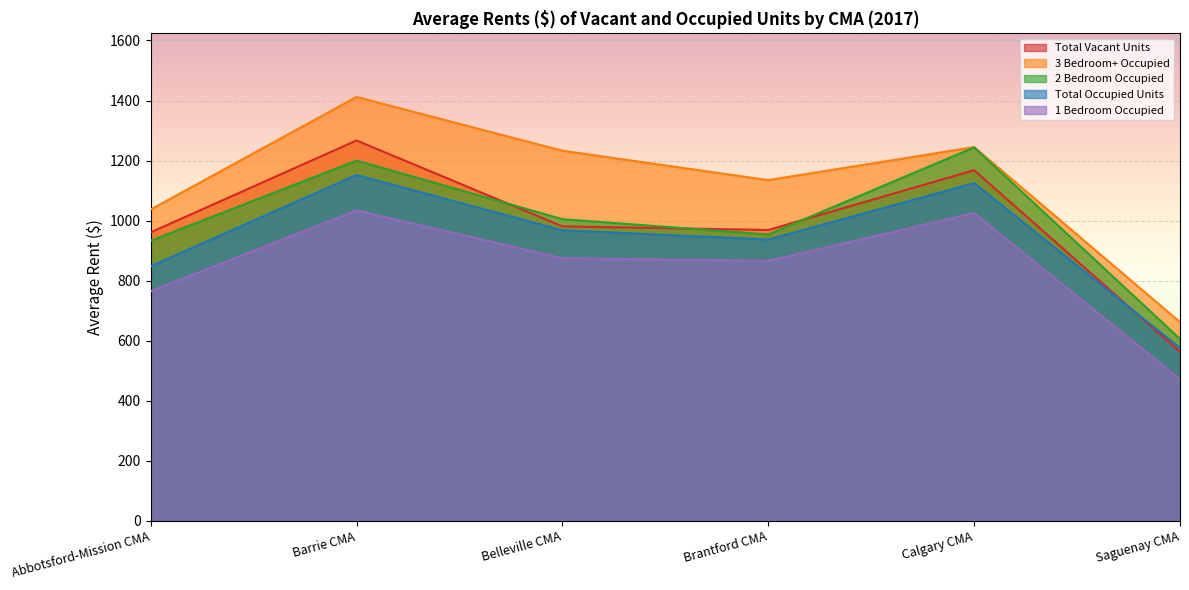

True or false: 1 Bedroom Occupied has a value of 638 at Barrie CMA.

False